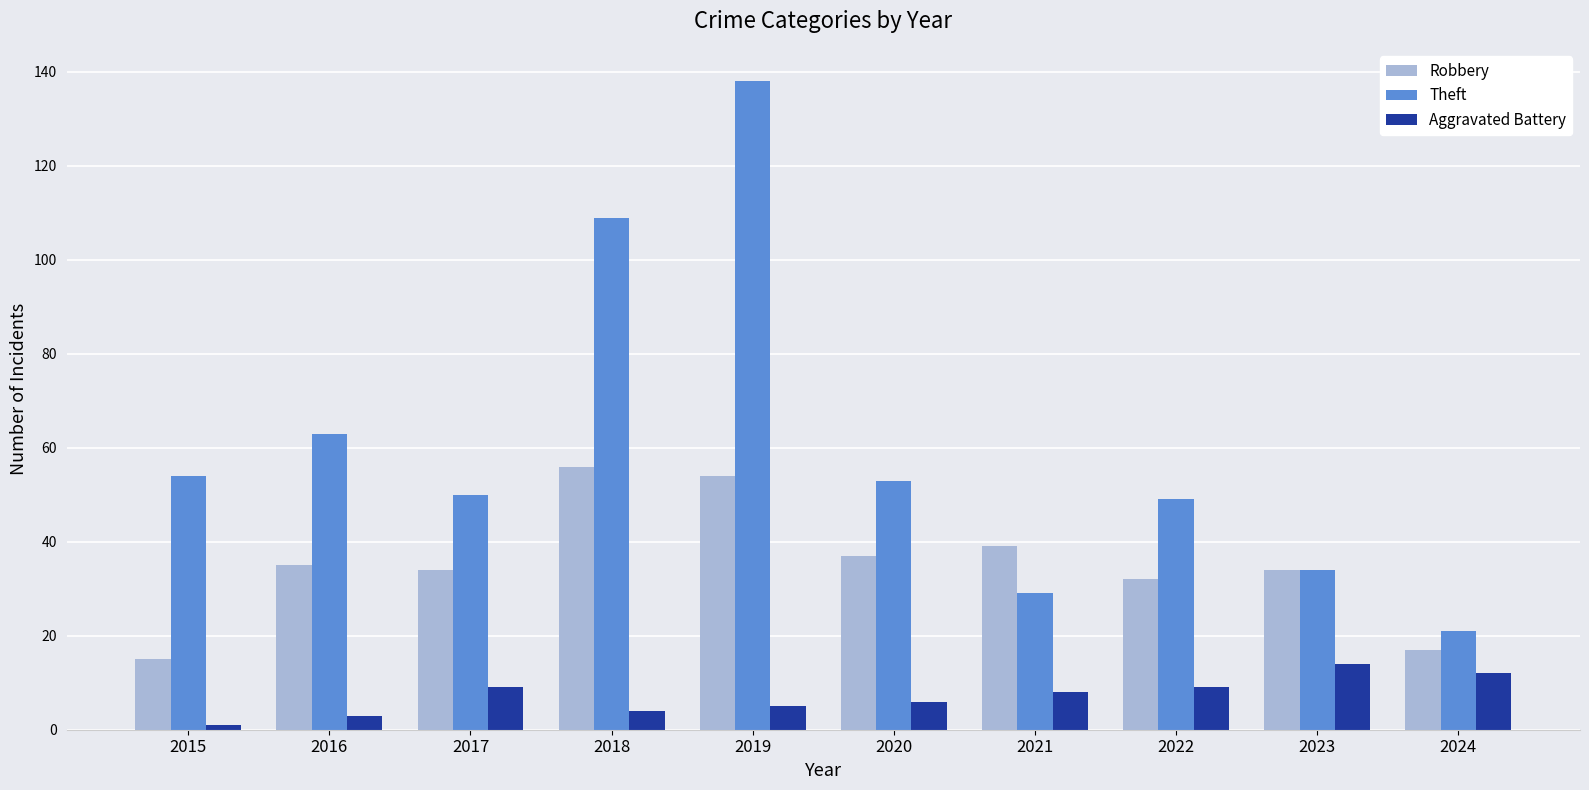

What is the sum of all Theft values?

600